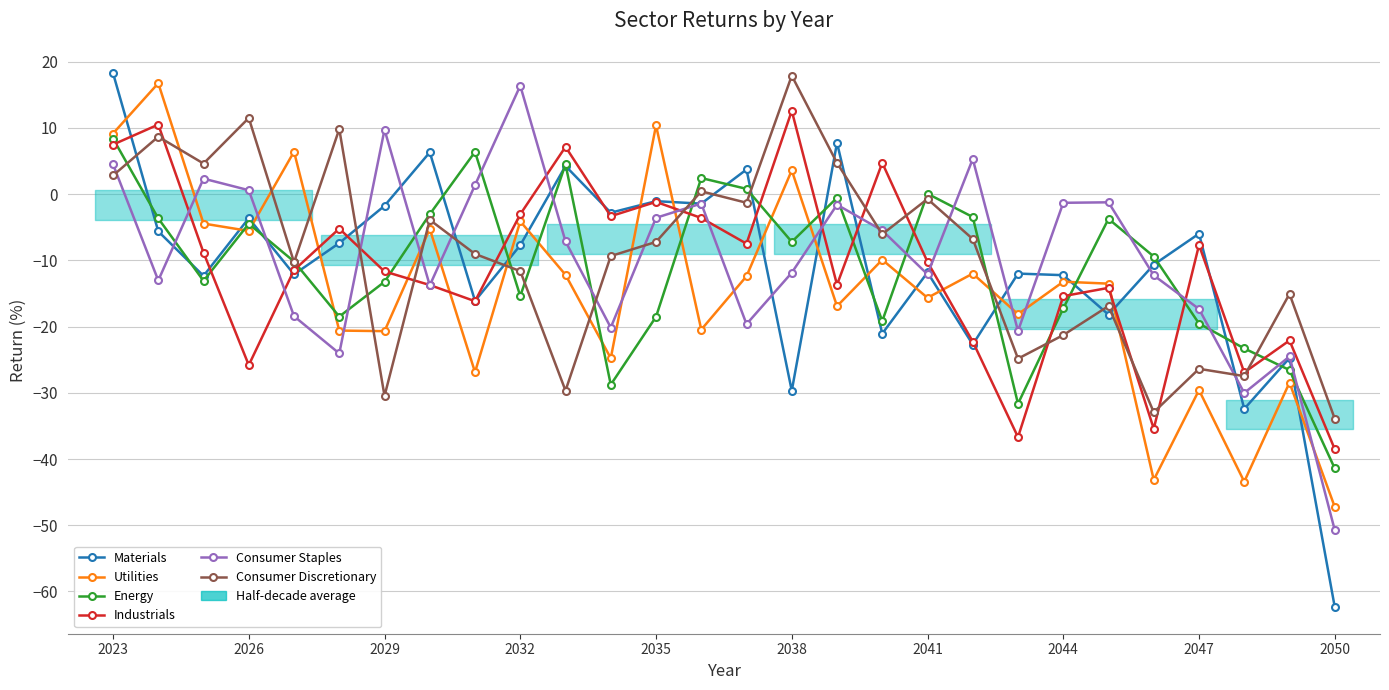

Where is Consumer Discretionary nearest to the value -8?

2035